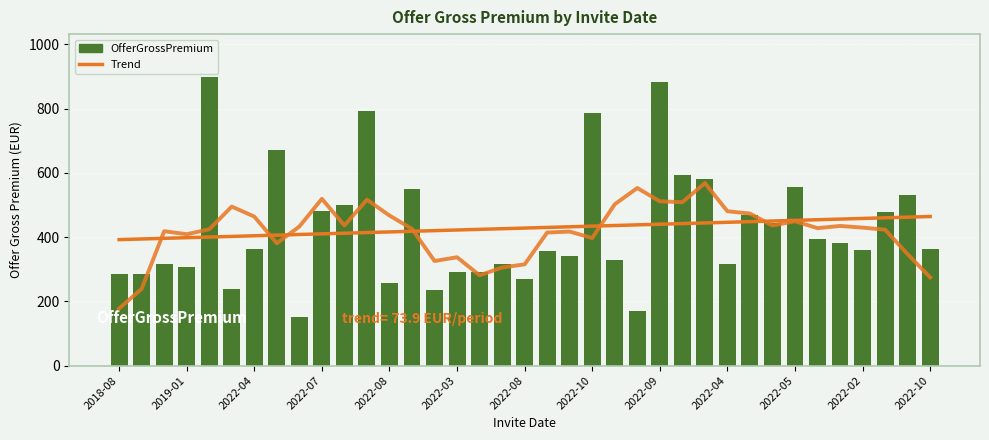

Rank the series by their maximum value, from highest to lowest.

OfferGrossPremium, Trend